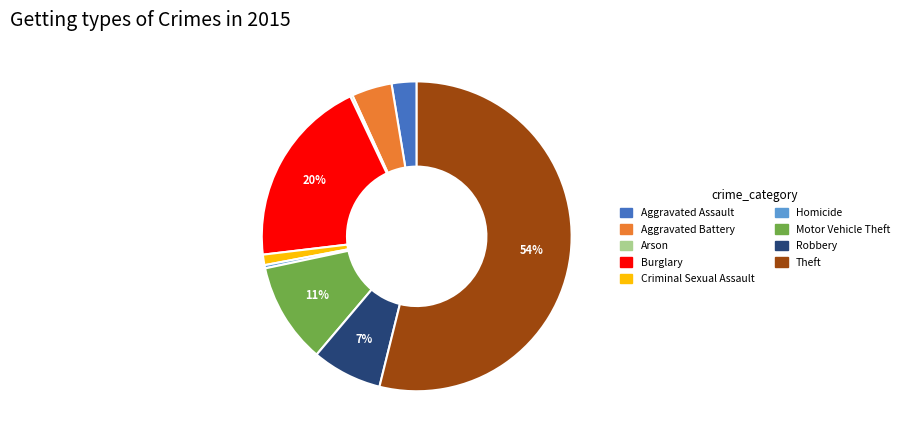

To the nearest percent, what portion does Aggravated Assault represent?

3%